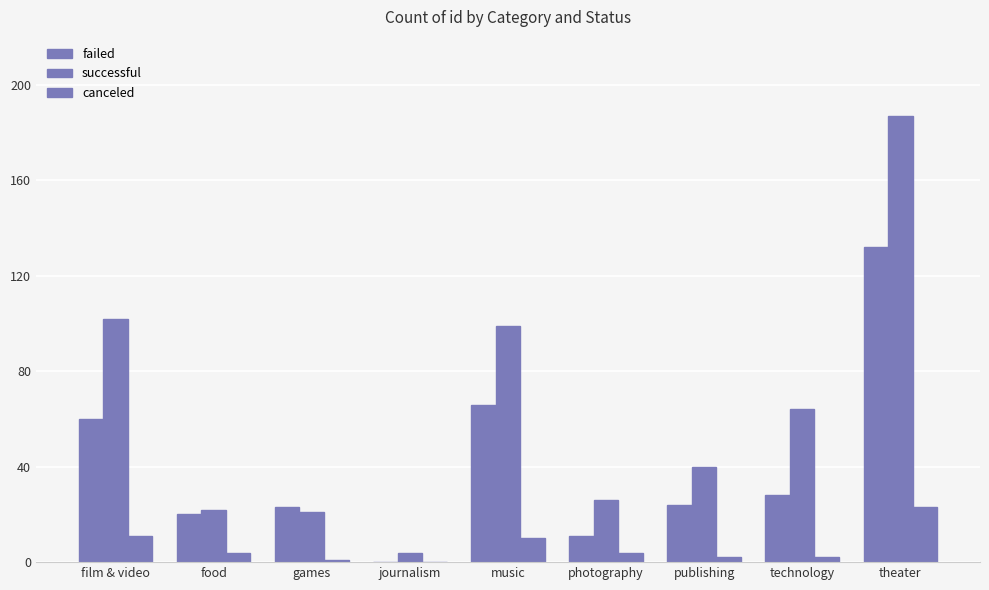

How many distinct data groups are displayed?

3